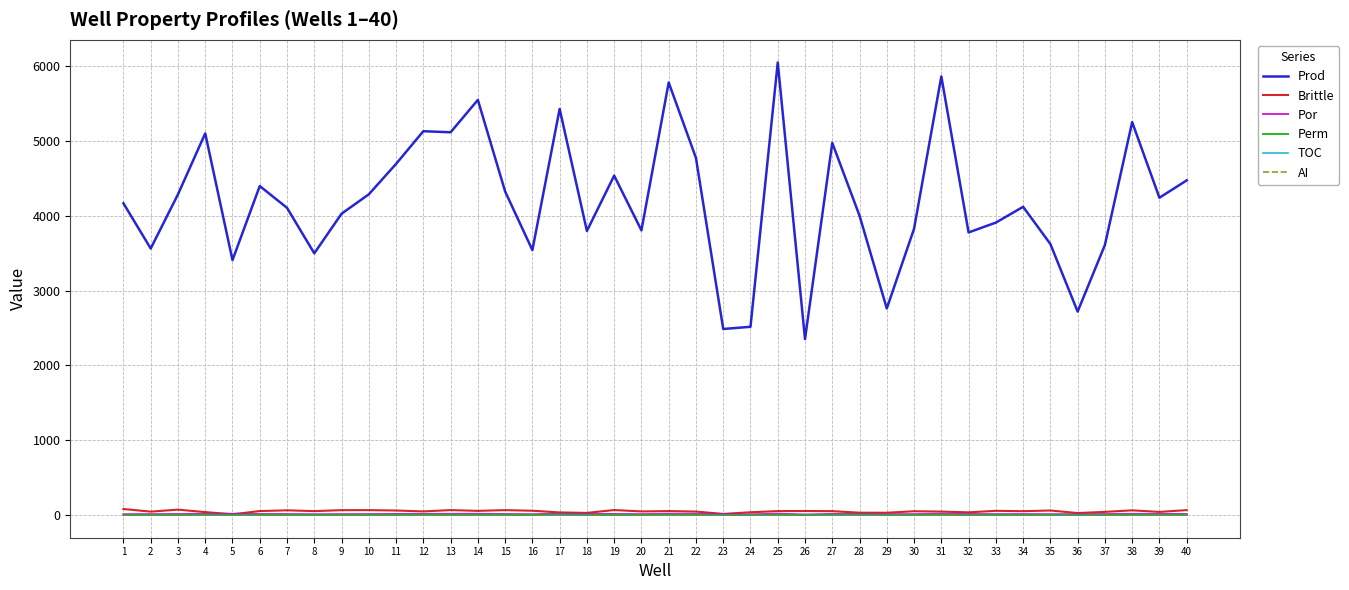

True or false: Prod and TOC cross at least once.

False